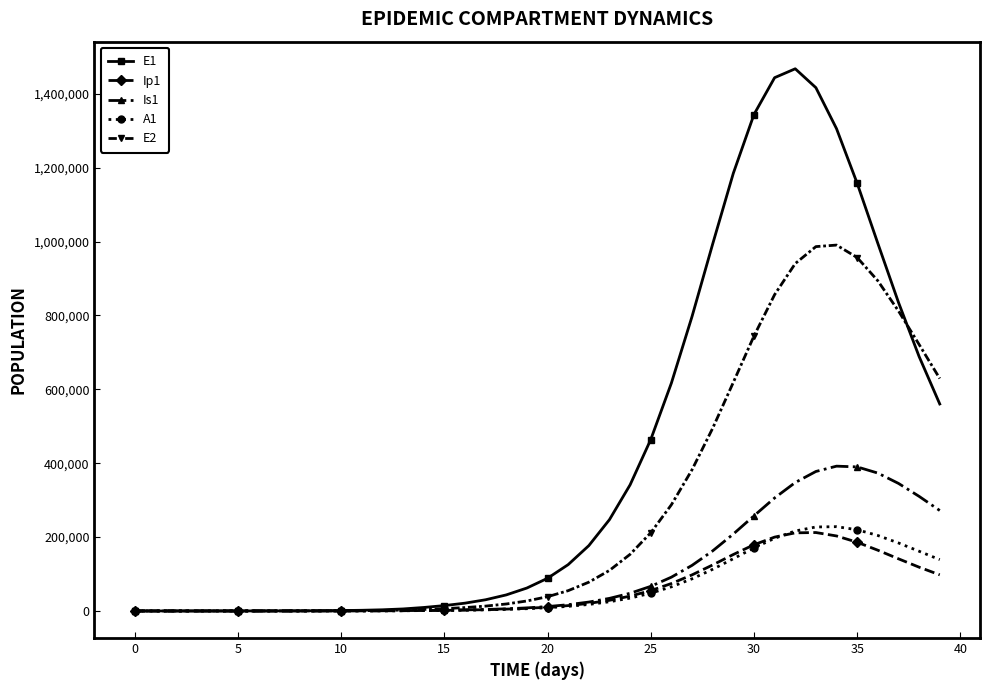

What is the greatest value displayed?

1467763.9